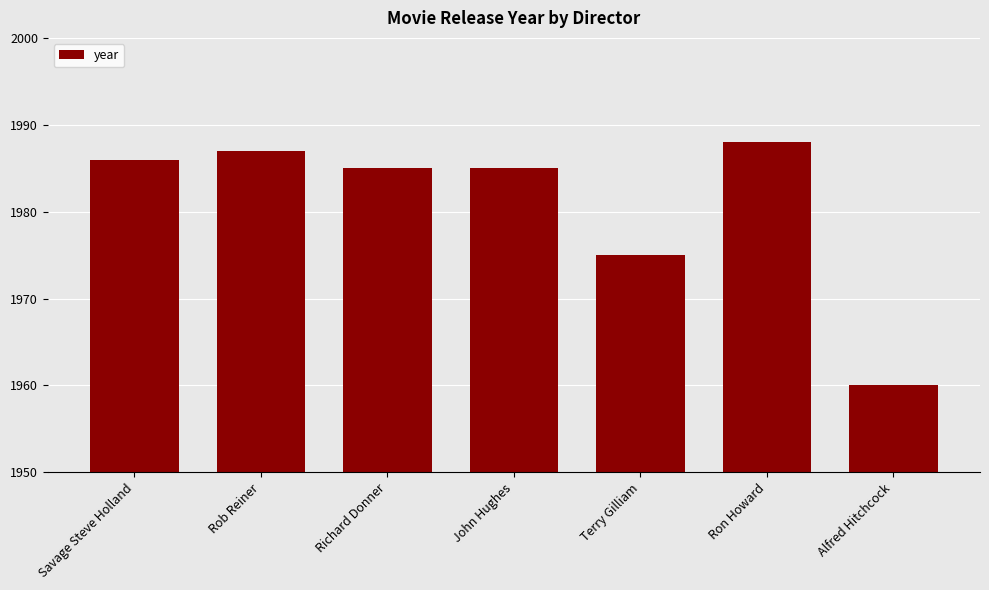

What is the difference between the values at Ron Howard and Rob Reiner?

1